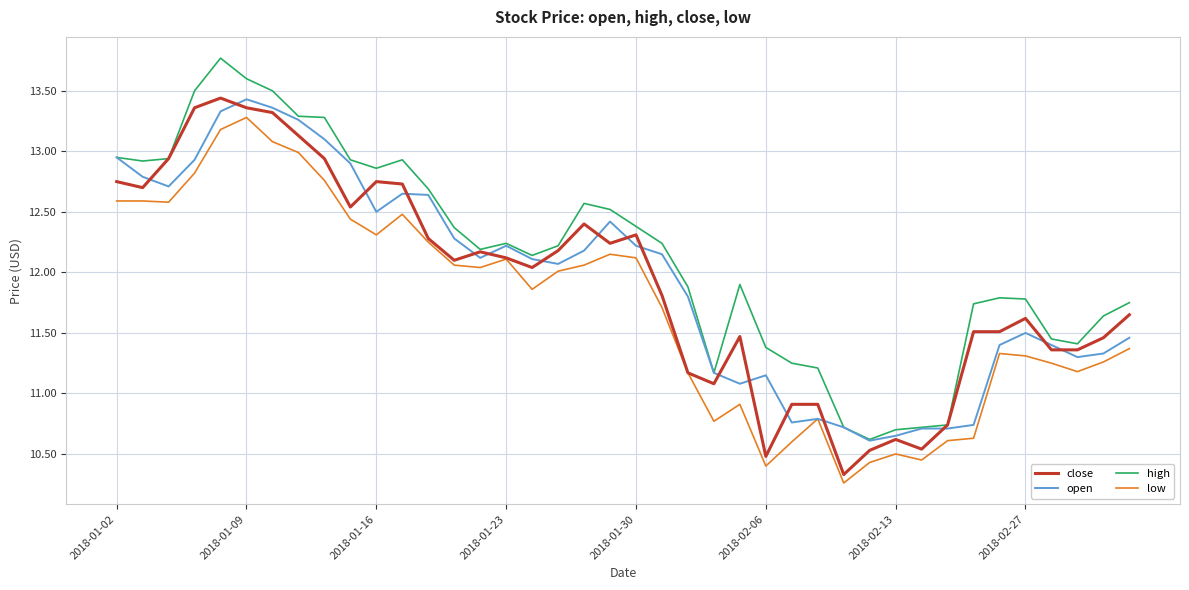

True or false: low and high intersect in this chart.

False